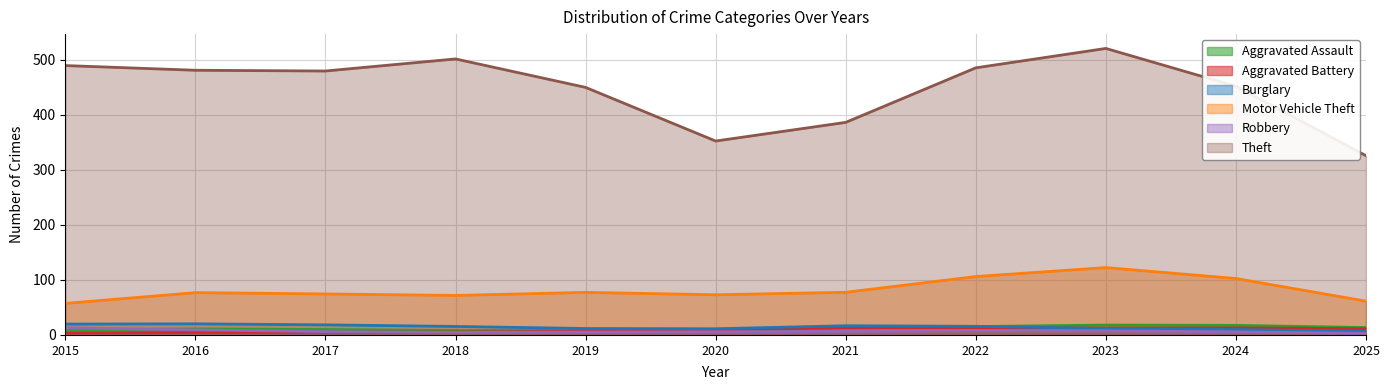

Where is the first local maximum for Motor Vehicle Theft?

2016